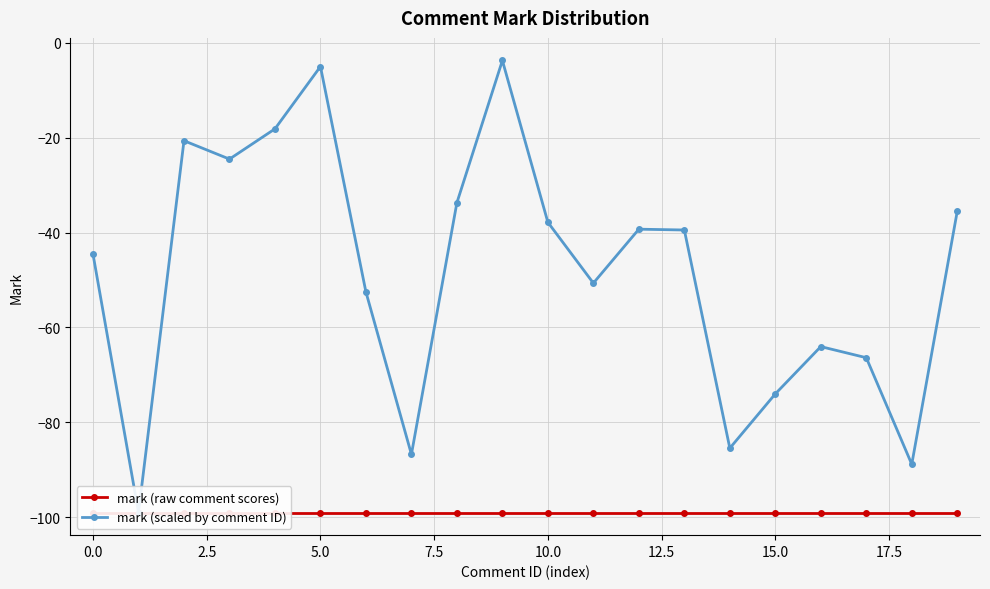

What position from the right is 12?

8